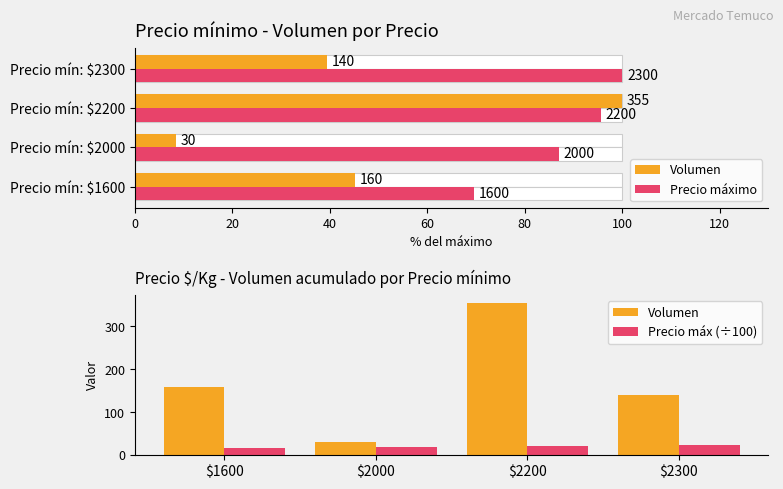

The value of Precio máx (÷100) at $2000 is 20.0. True or false?

True